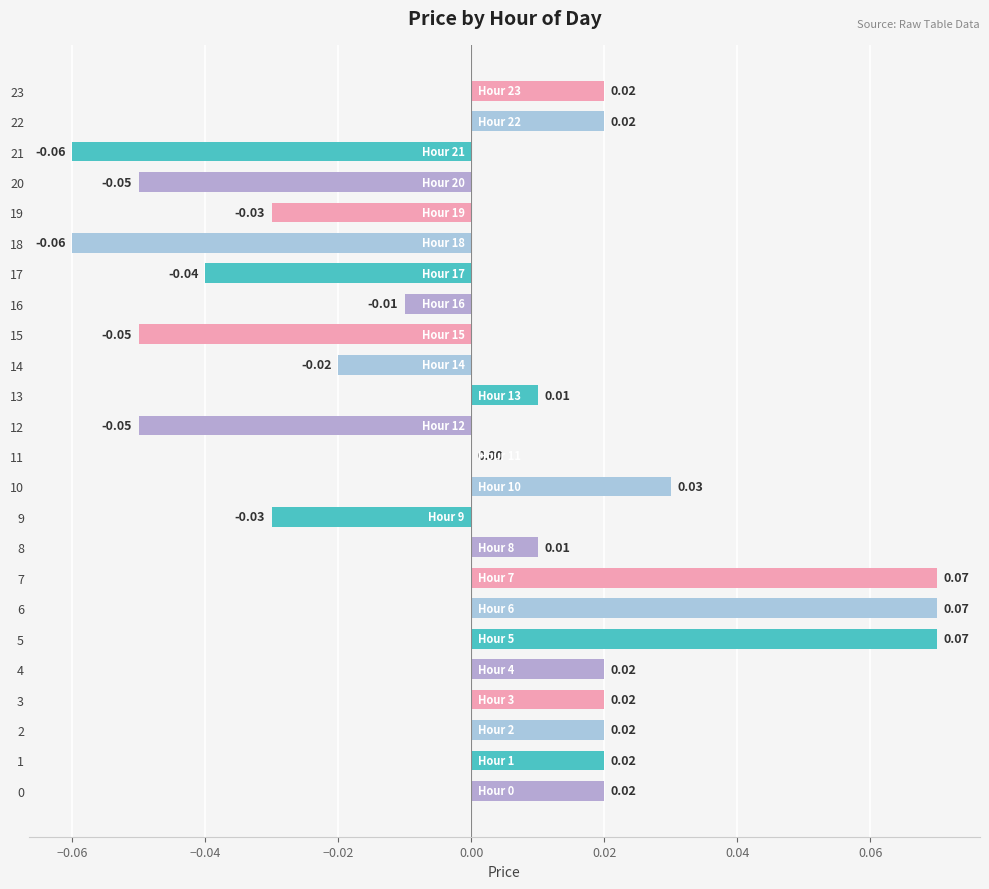

Which has a higher value, 22 or 21?

22